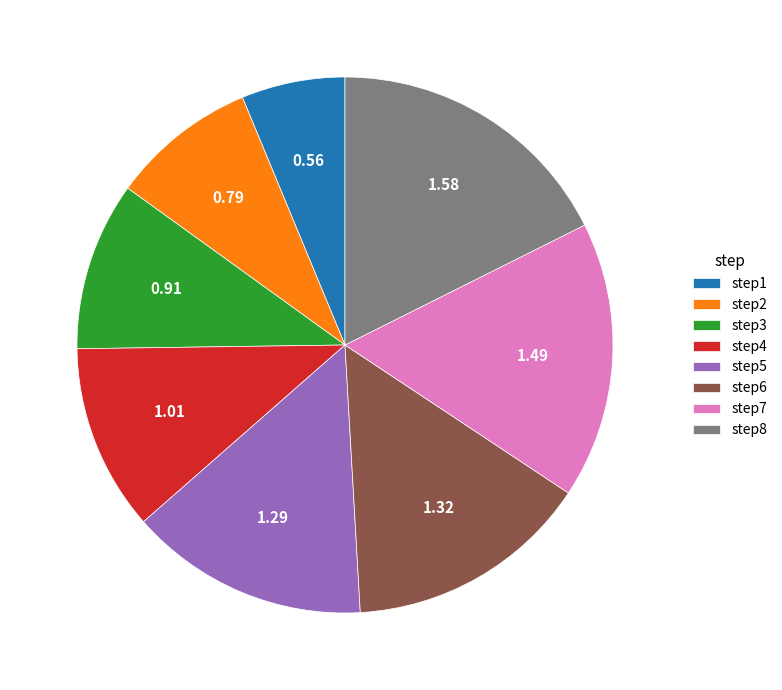

Do step1 and step8 together represent more than half of the pie?

No